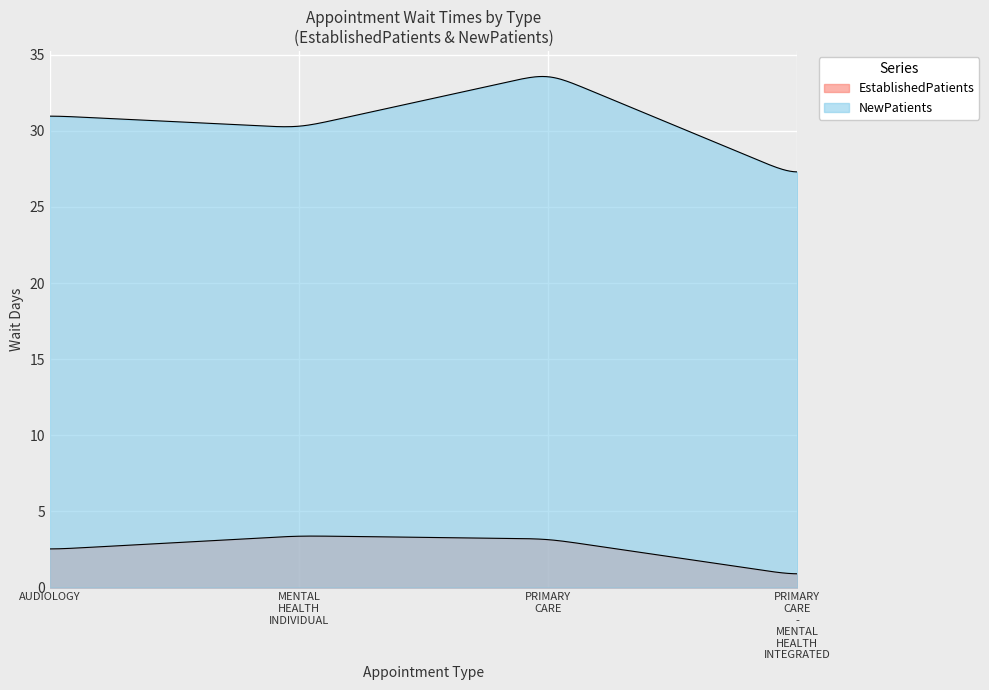

What position from the right is PRIMARY CARE - MENTAL HEALTH INTEGRATED?

1